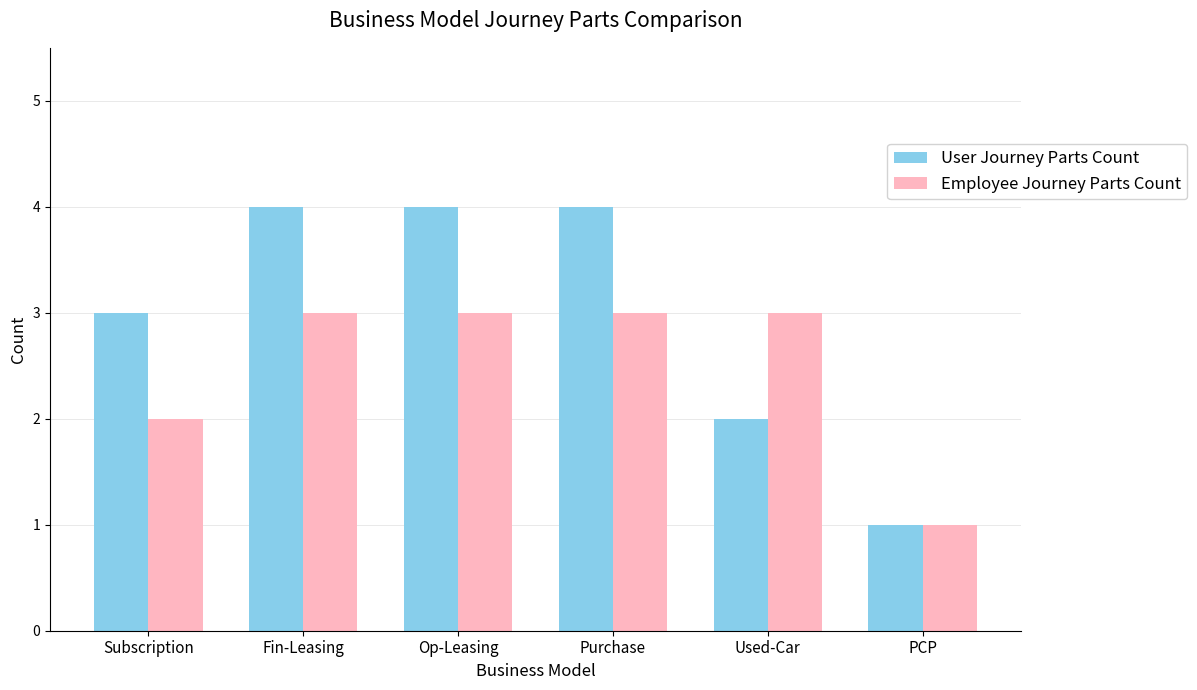

What is the minimum value for User Journey Parts Count?

1